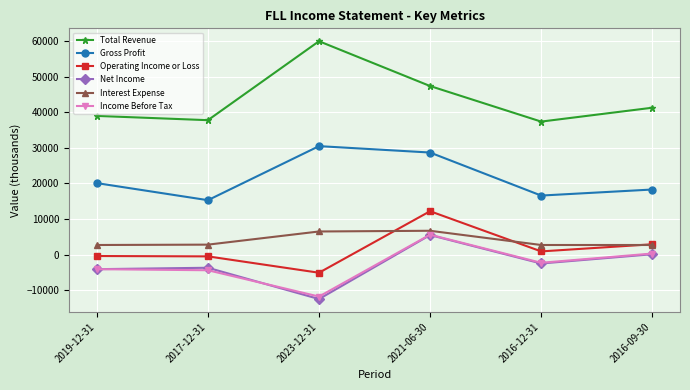

Does the chart have visible grid lines?

Yes